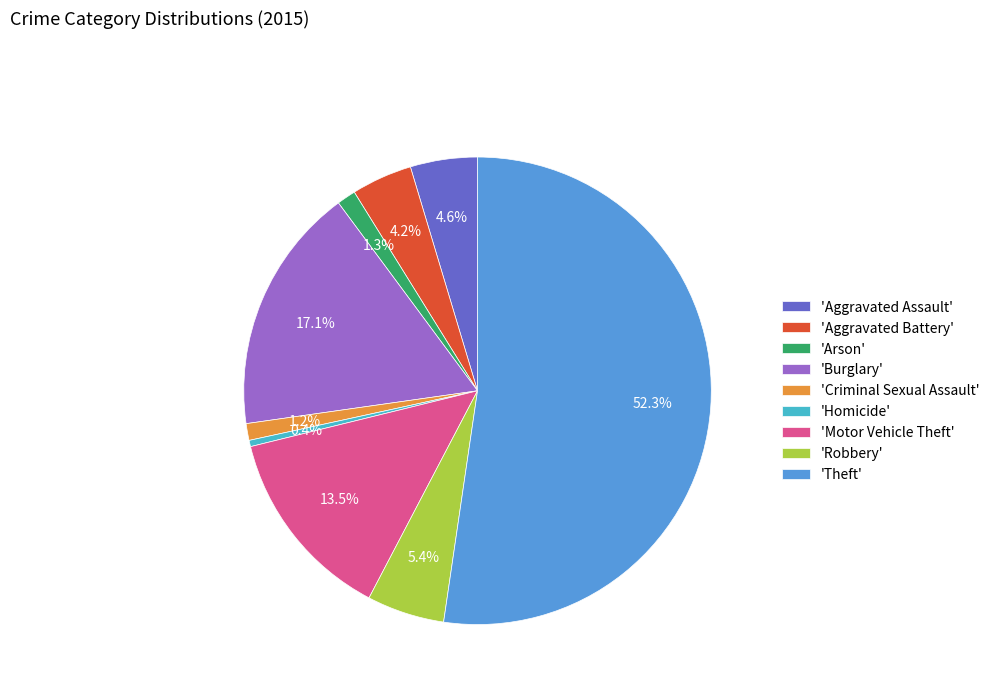

Count the number of slices in the pie.

9